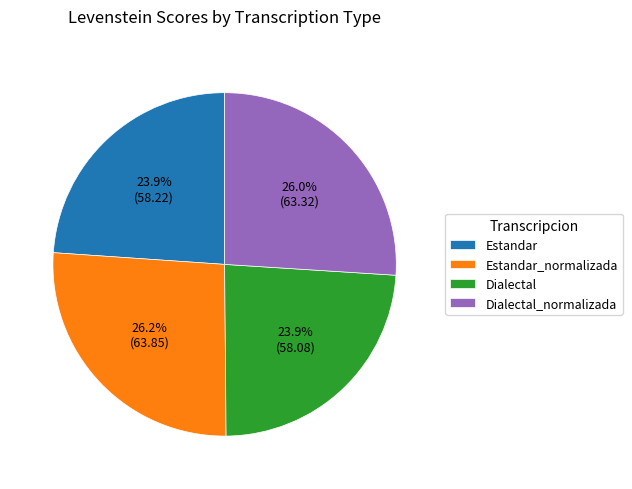

Count the number of slices in the pie.

4